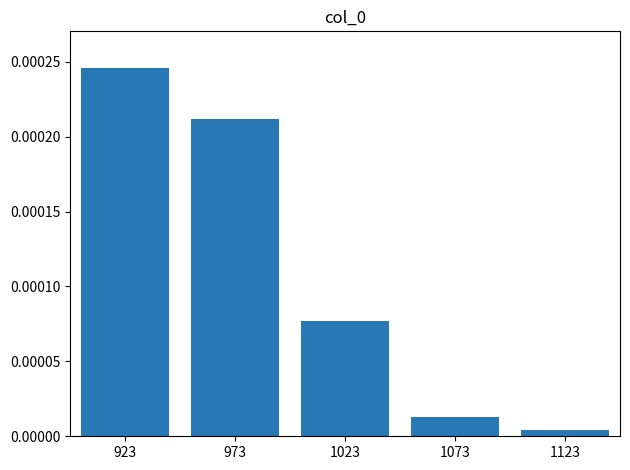

Which label corresponds to the smallest value in the chart?

1123